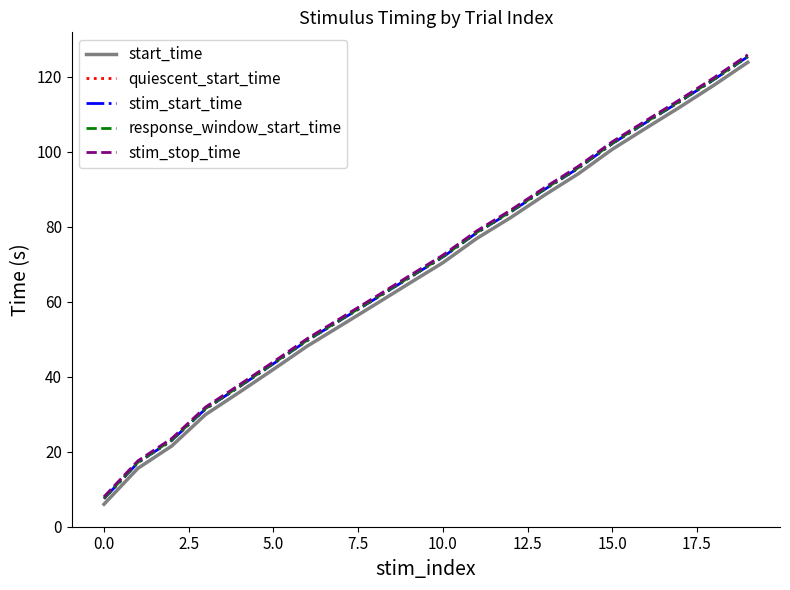

Is this an area chart (filled region under the line)?

No